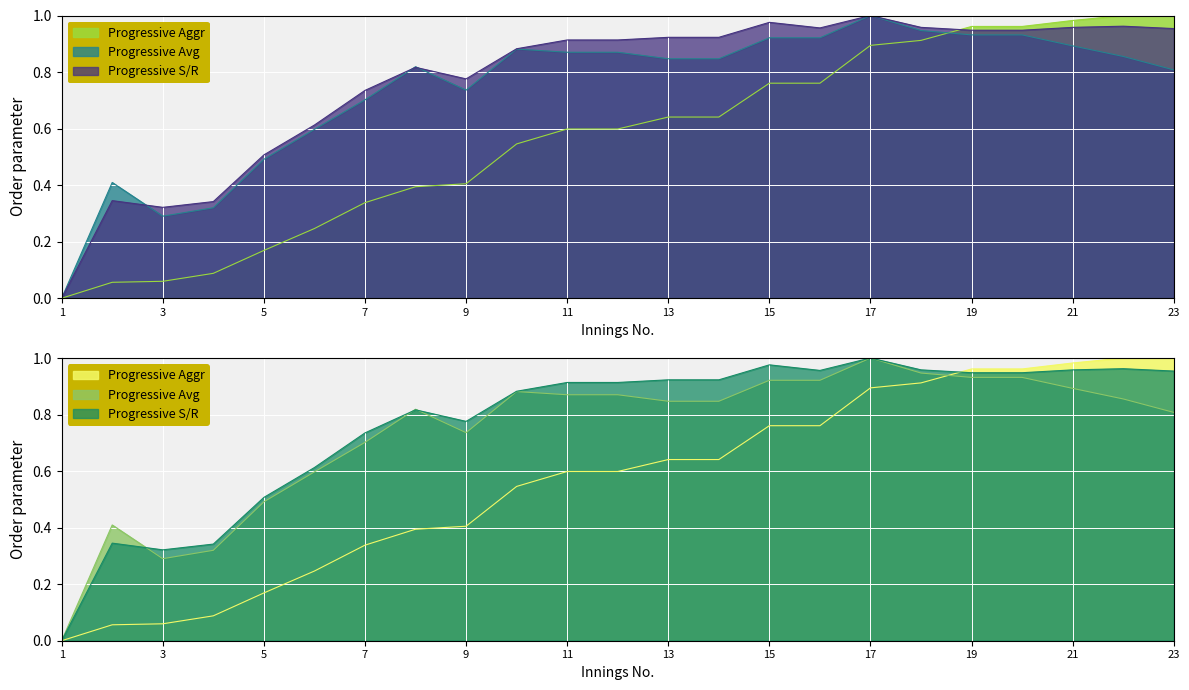

At which category does Progressive Avg reach its first local peak?

2